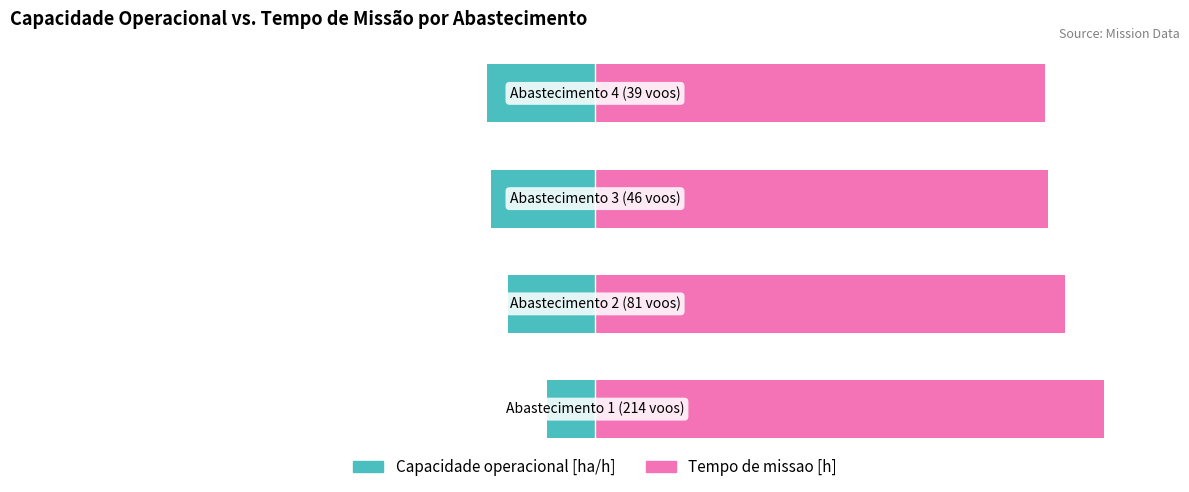

Is it true that Tempo de missao [h] equals 27.0 at 3?

False